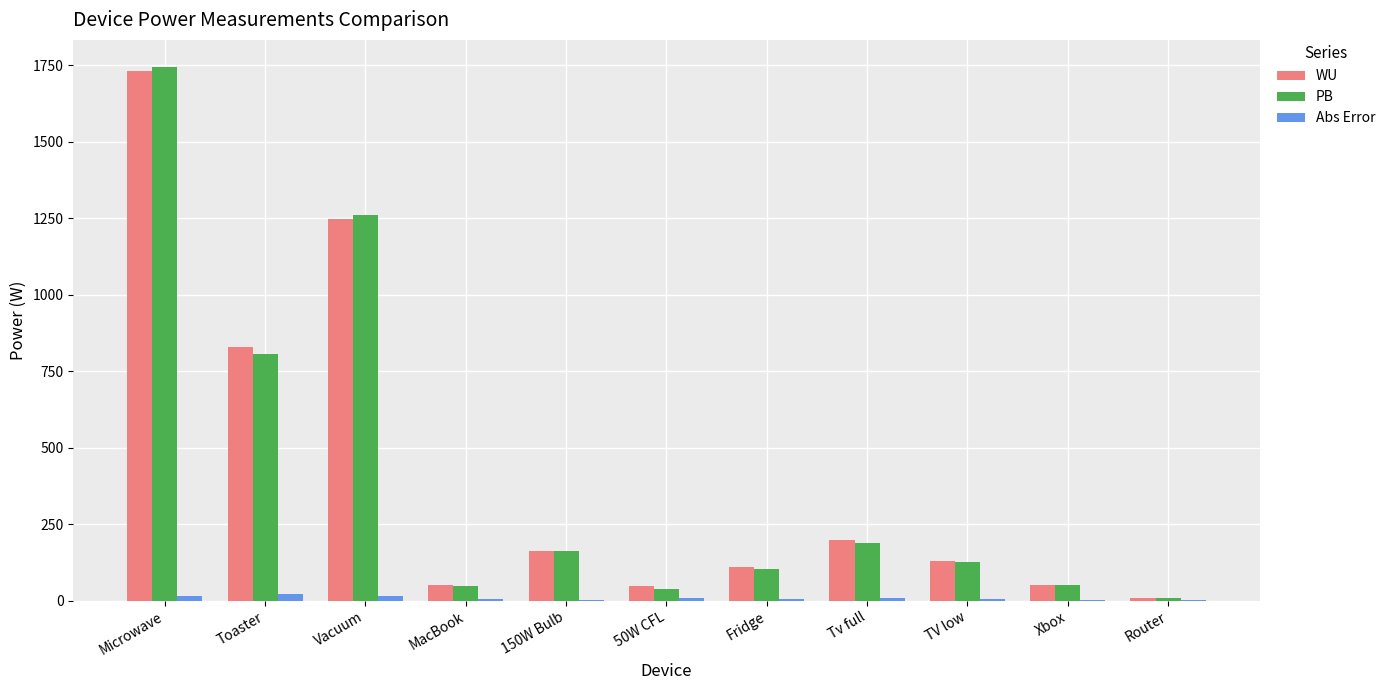

How many distinct data groups are displayed?

3